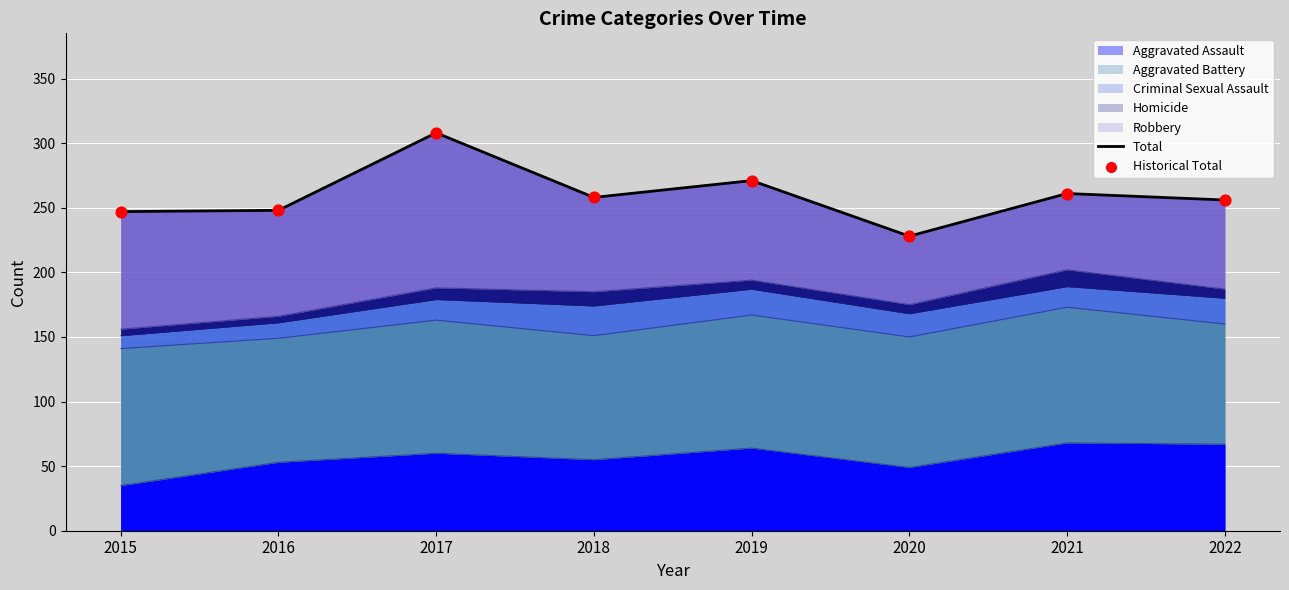

Which series has the largest total across all categories?

Total